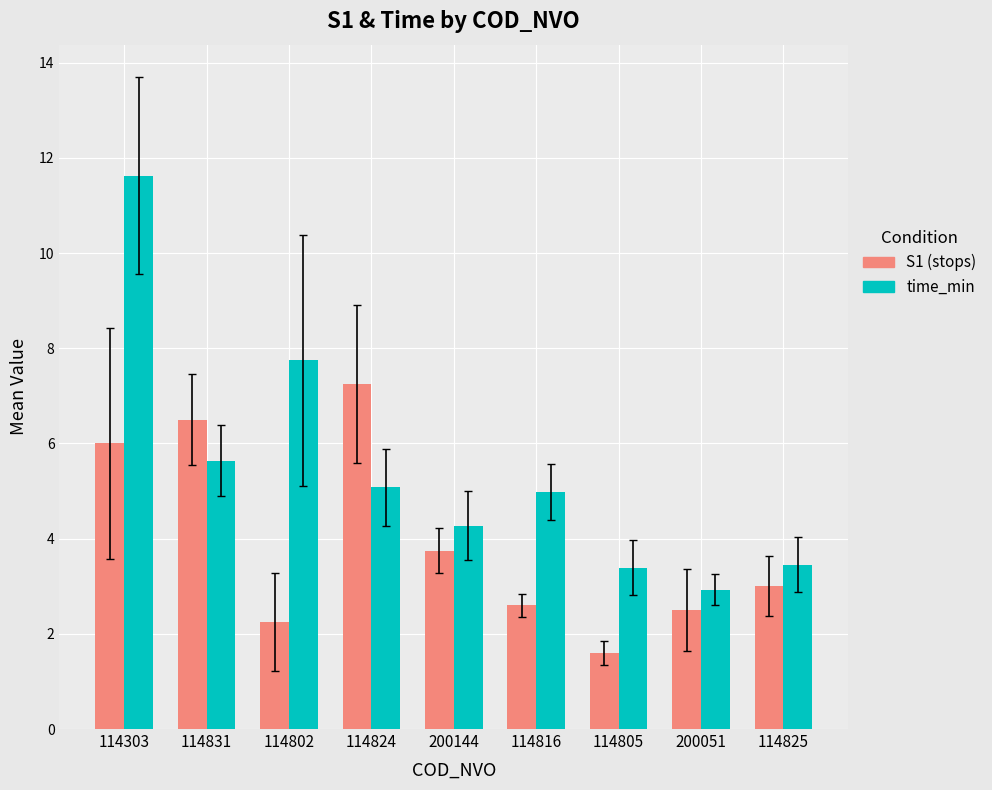

Which series has the largest range (max minus min)?

time_min